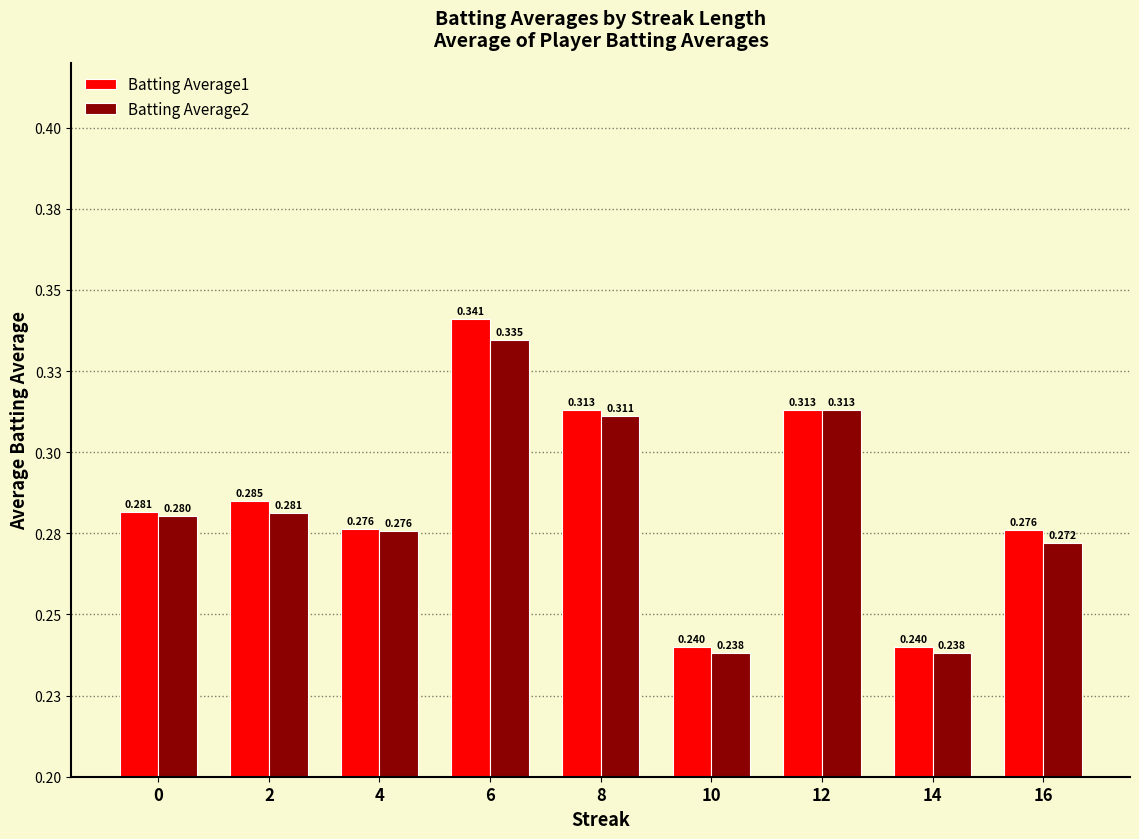

List the series in order of their peak value, highest first.

Batting Average1, Batting Average2